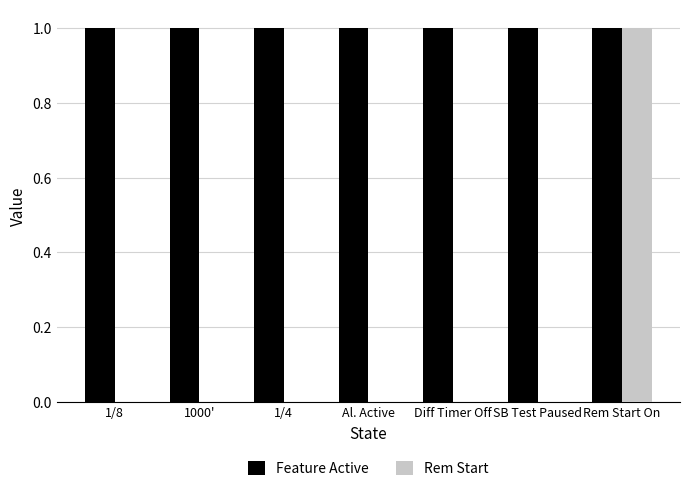

What is the maximum value for Feature Active?

1